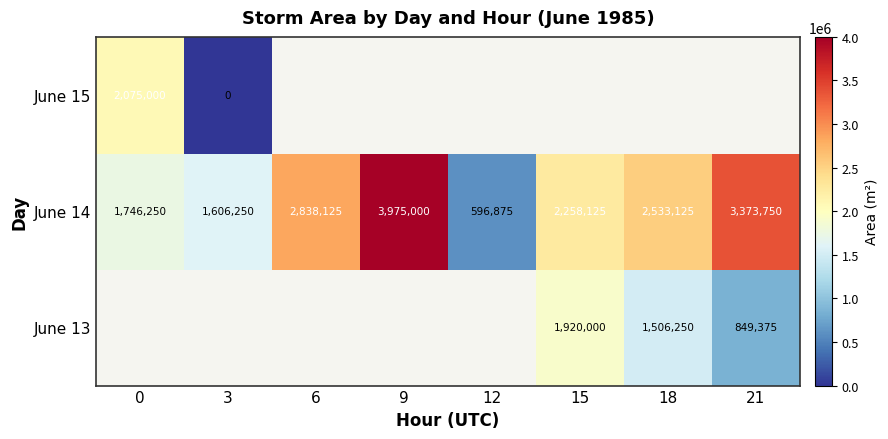

Between 21 and 9, which is larger?

9